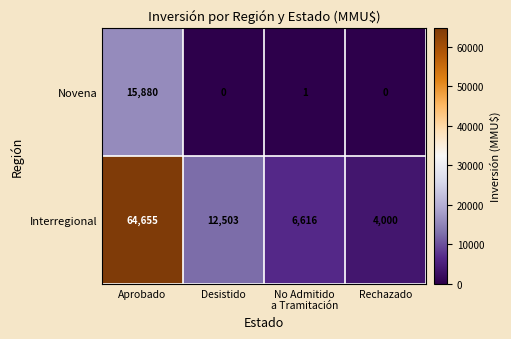

Rank the series by their average value, from highest to lowest.

Interregional, Novena